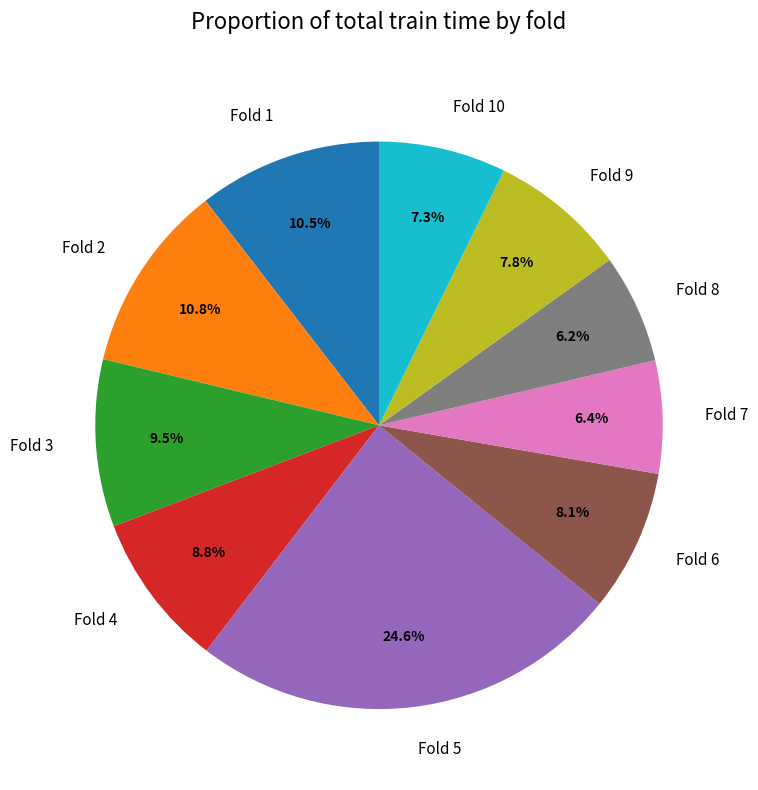

Is Fold 9 the majority of the pie?

No